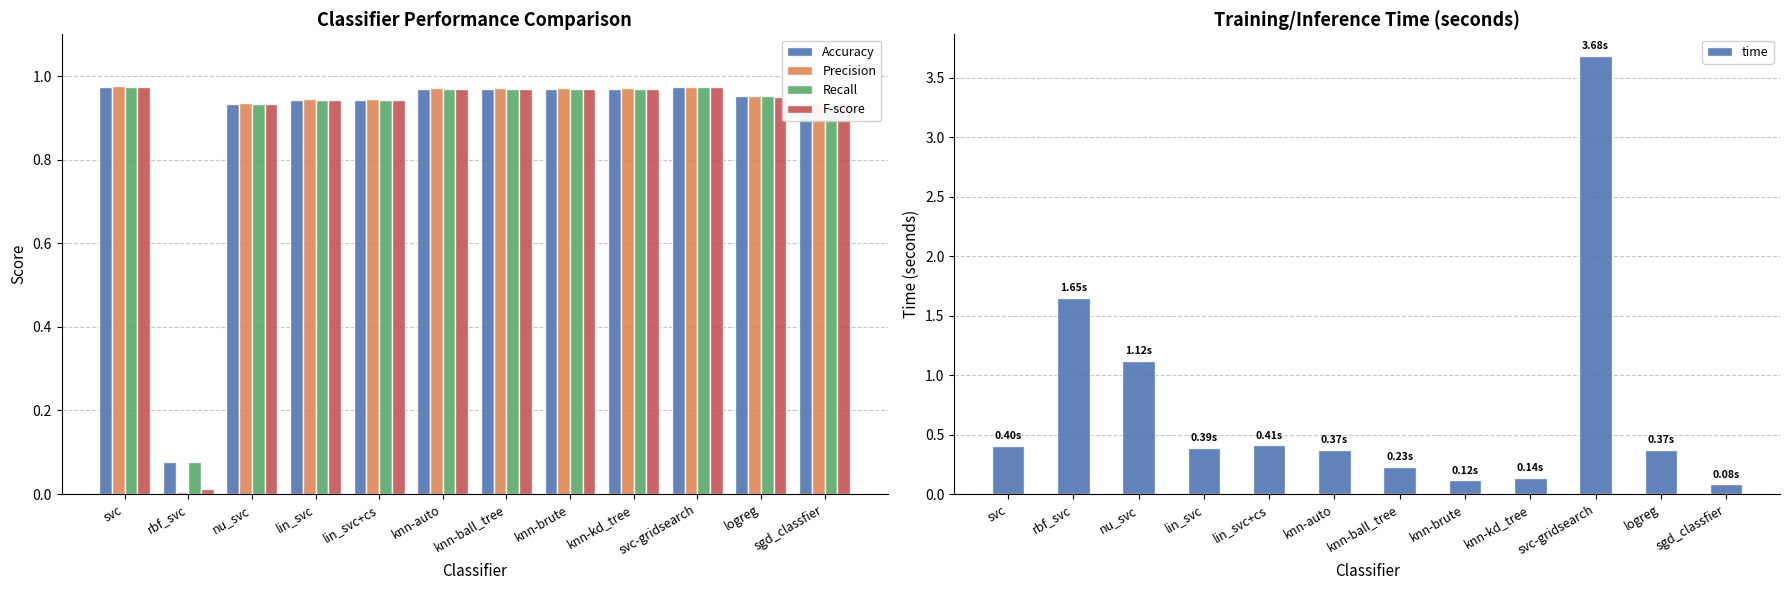

Rank the series at knn-brute from lowest to highest value.

time, Accuracy, Recall, F-score, Precision